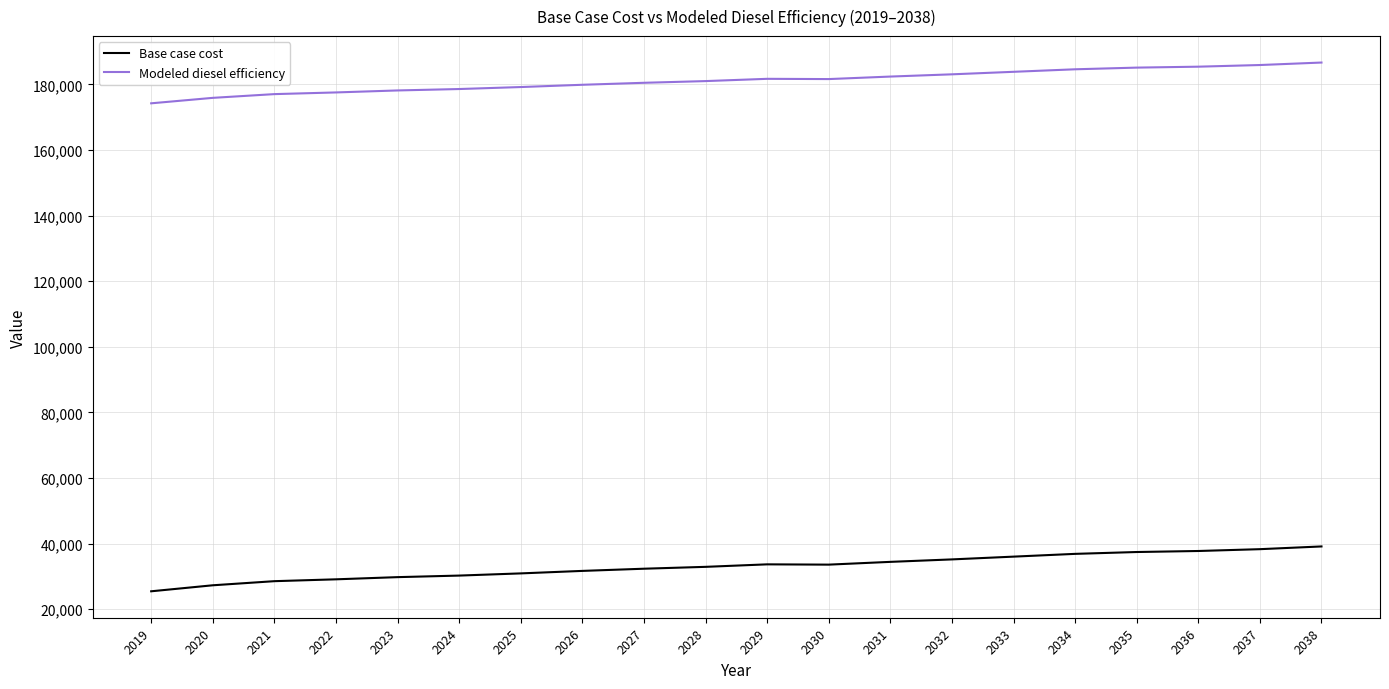

The value of Base case cost at 2038 is 56962.2. True or false?

False